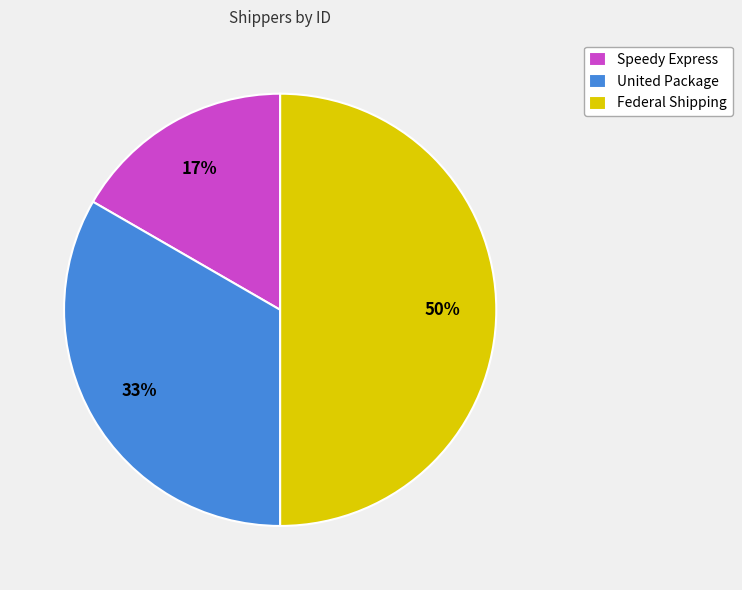

Which category has the smallest portion of the pie?

Speedy Express